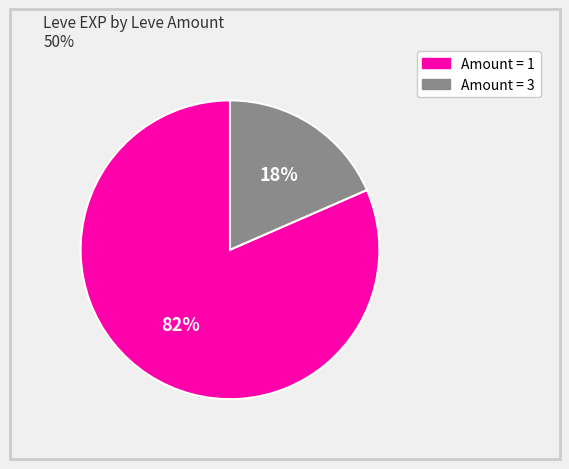

To the nearest percent, what is the average slice percentage?

50%